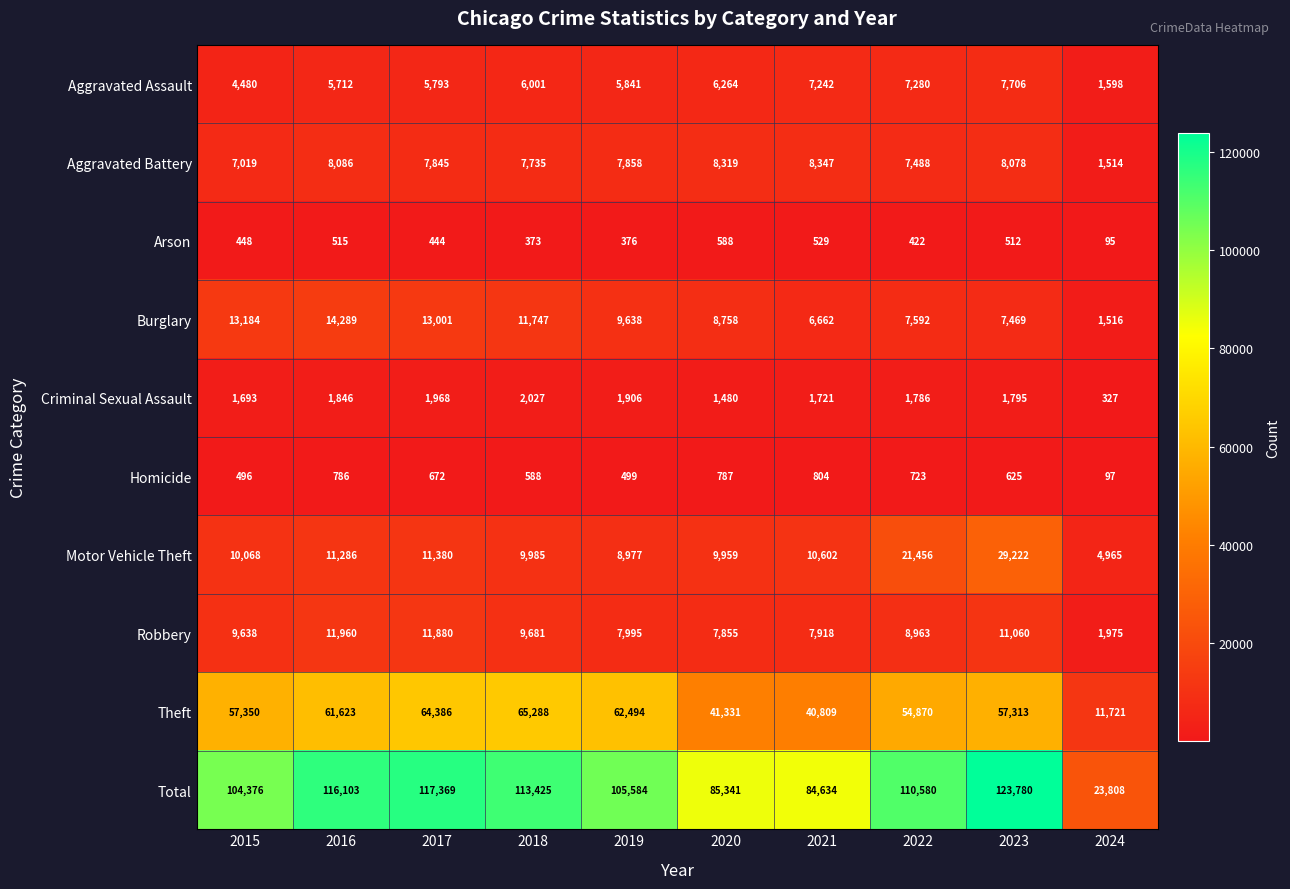

The Theft series shows 61623 at 2016. True or false?

True